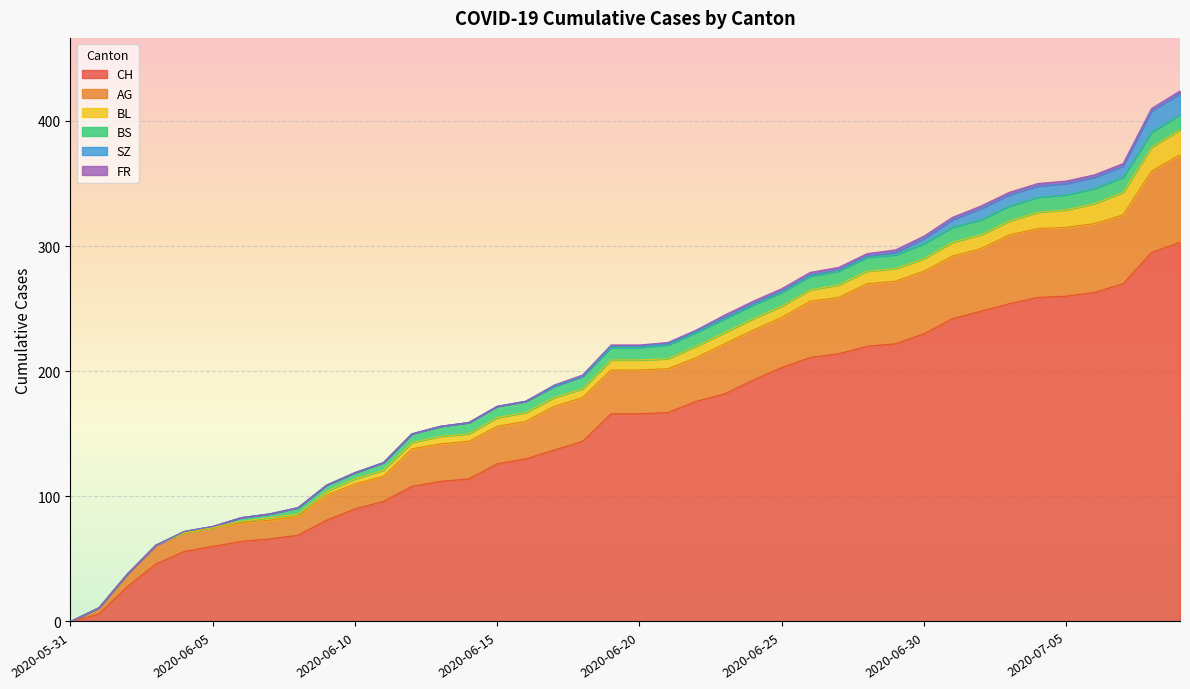

True or false: BS and AG intersect in this chart.

False